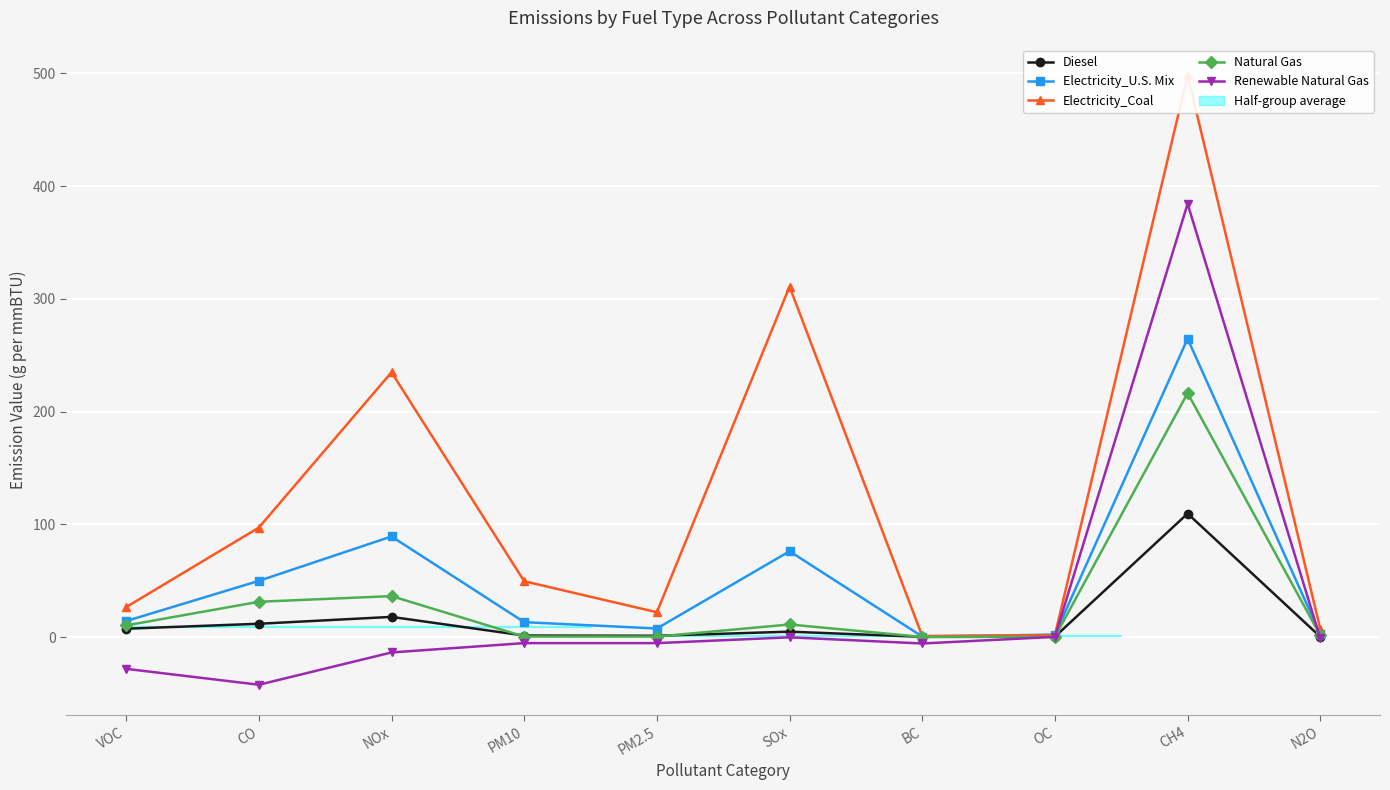

What is the spread (max minus min) of values at PM2.5?

27.4